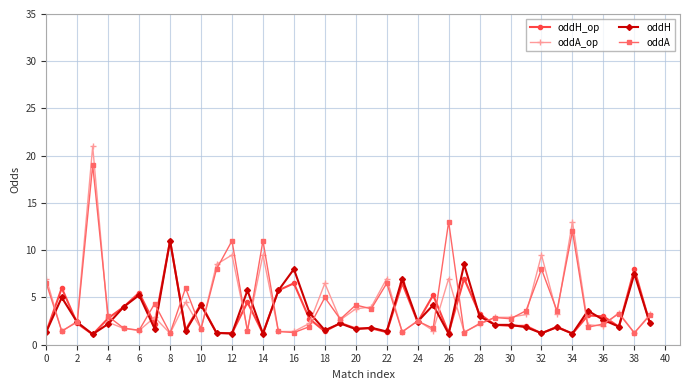

True or false: oddH_op has more than 1 points higher than both neighbors.

True